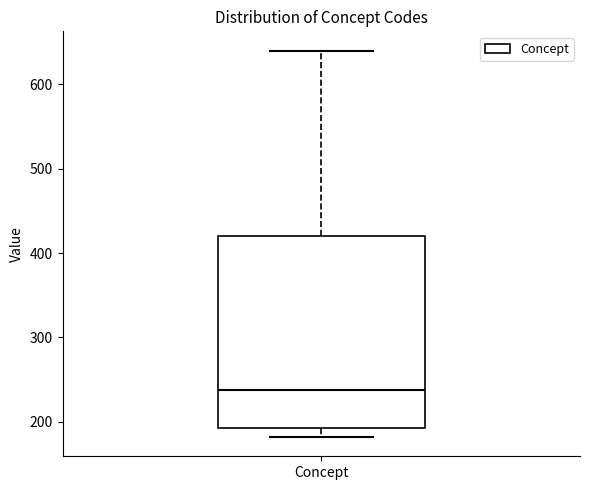

Where does the median line of the box for Concept sit on the y-axis? The values are not printed on the chart, so give them approximately, as read against the axis.

240